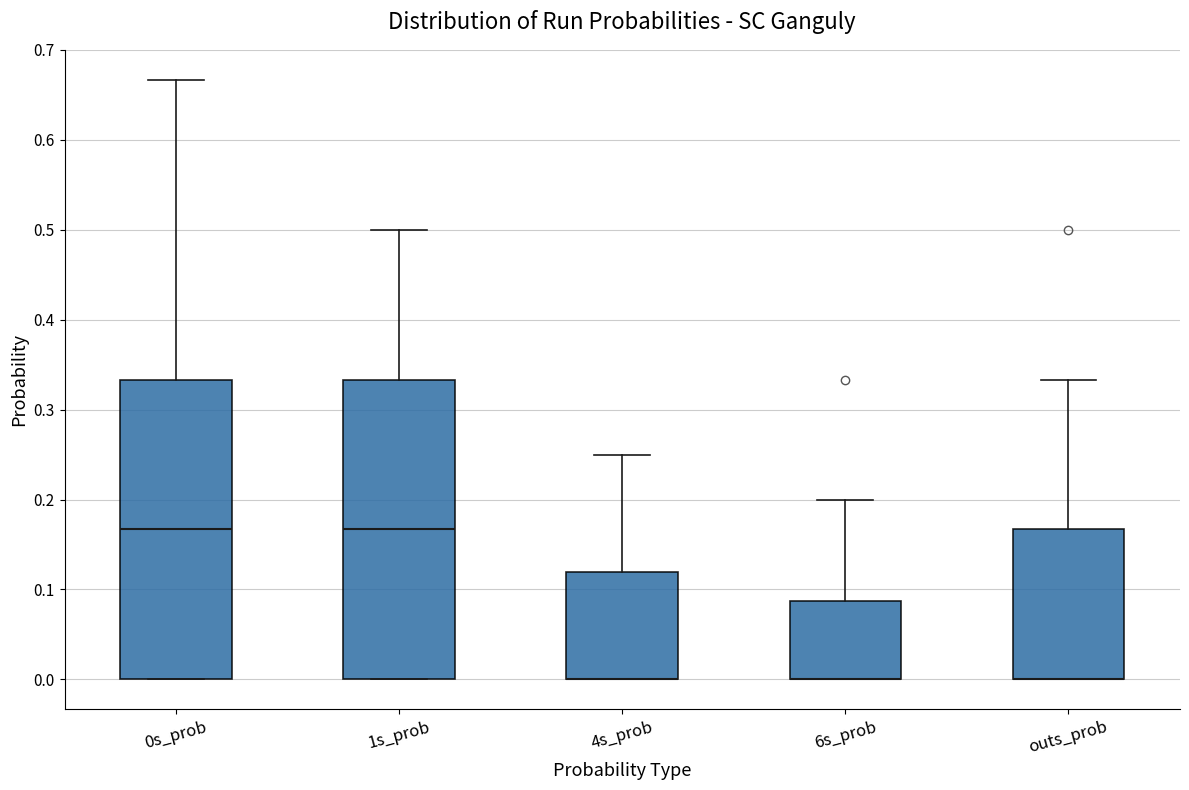

Where is the upper edge of the box for 6s_prob on the y-axis? The values are not printed on the chart, so give them approximately, as read against the axis.

0.09